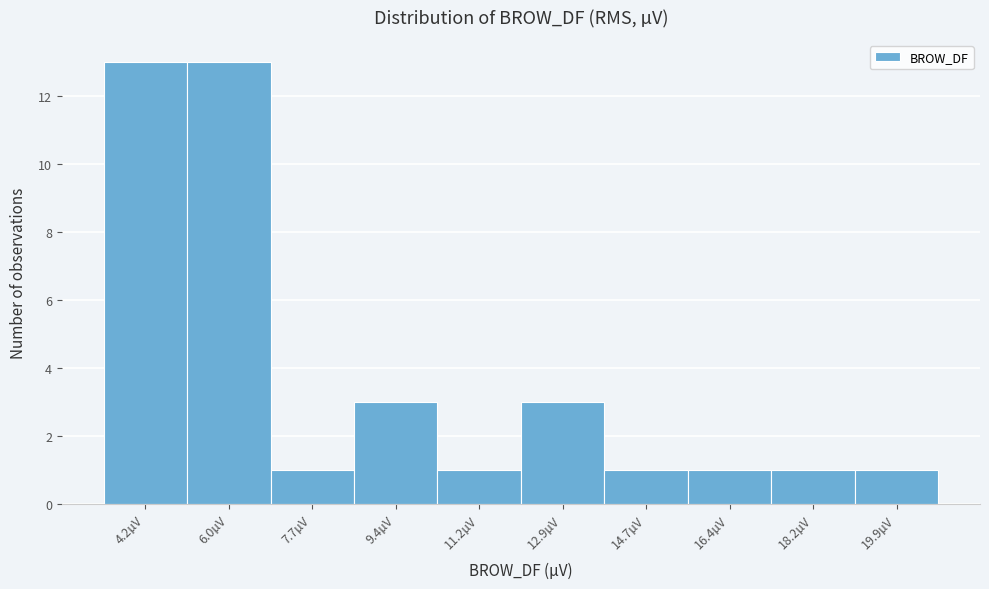

Reading left to right, list all the values displayed in this chart.

4.2µV=13	6.0µV=13	7.7µV=1	9.4µV=3	11.2µV=1	12.9µV=3	14.7µV=1	16.4µV=1	18.2µV=1	19.9µV=1